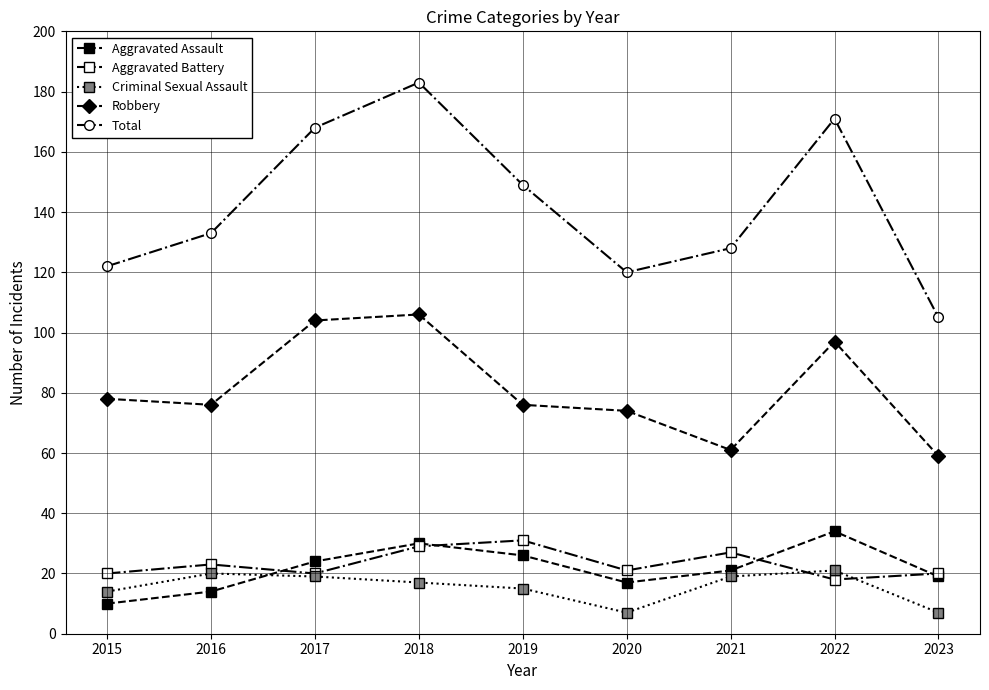

True or false: Aggravated Battery and Total cross at least once.

False